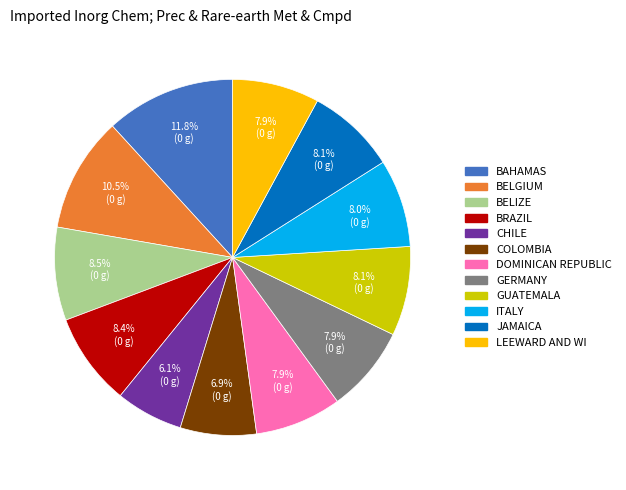

Which category has the smallest portion of the pie?

CHILE